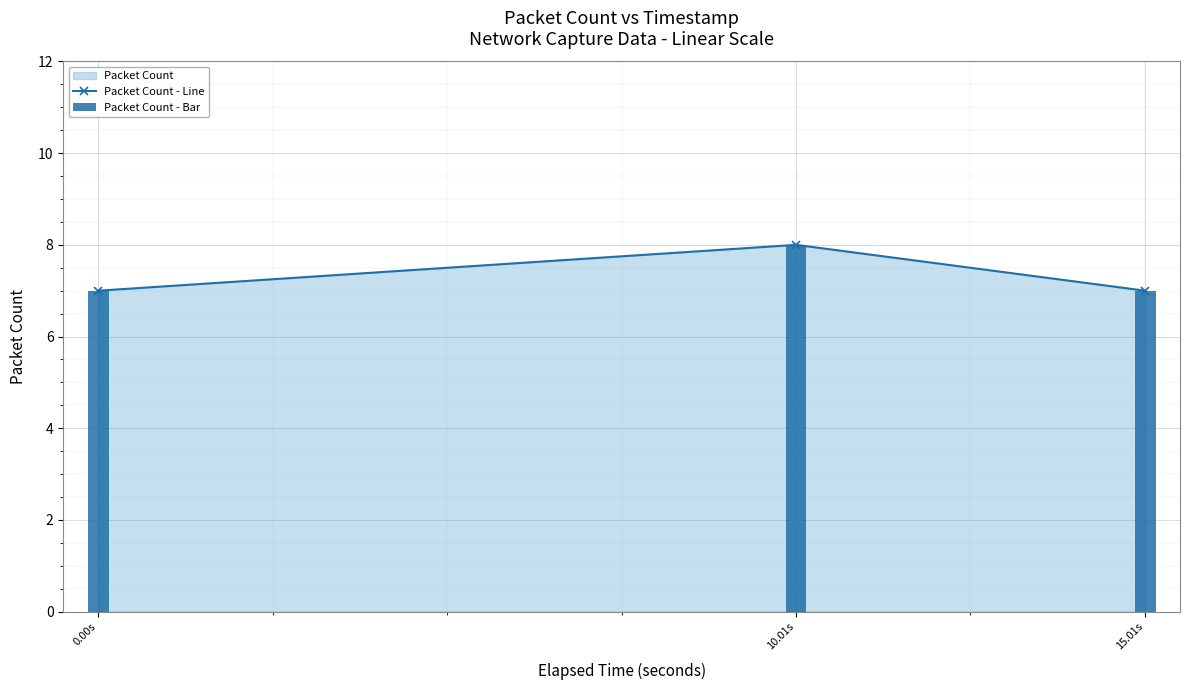

Is it true that Packet Count - Line equals 7 at 0.00s?

True